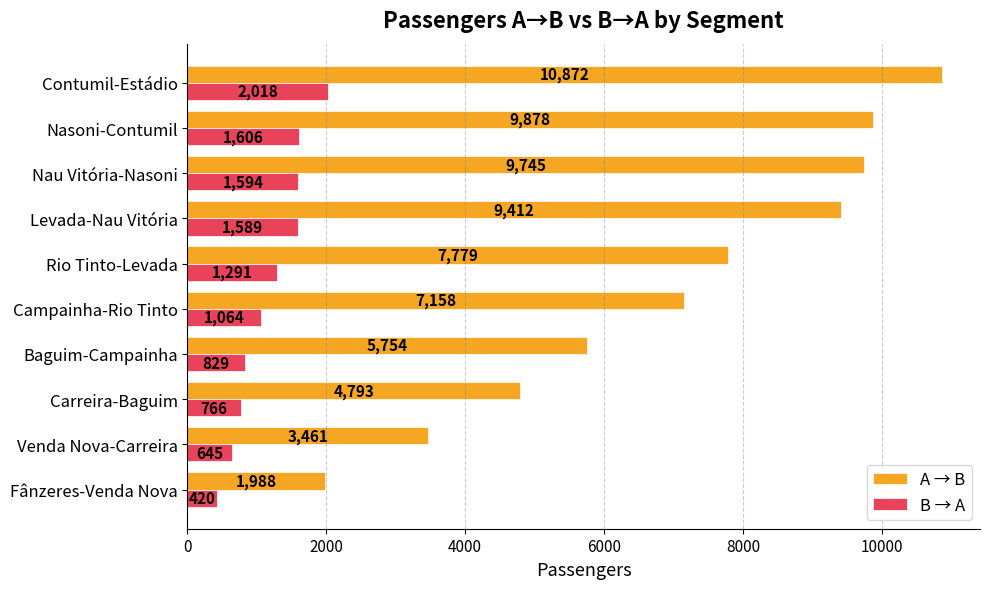

List the series in order of their peak value, lowest first.

B → A, A → B